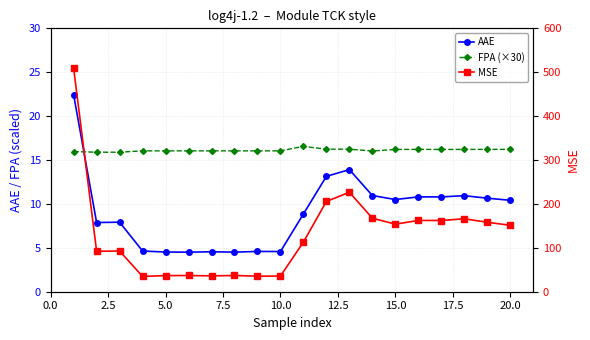

How many interior local peaks does the MSE series have?

6